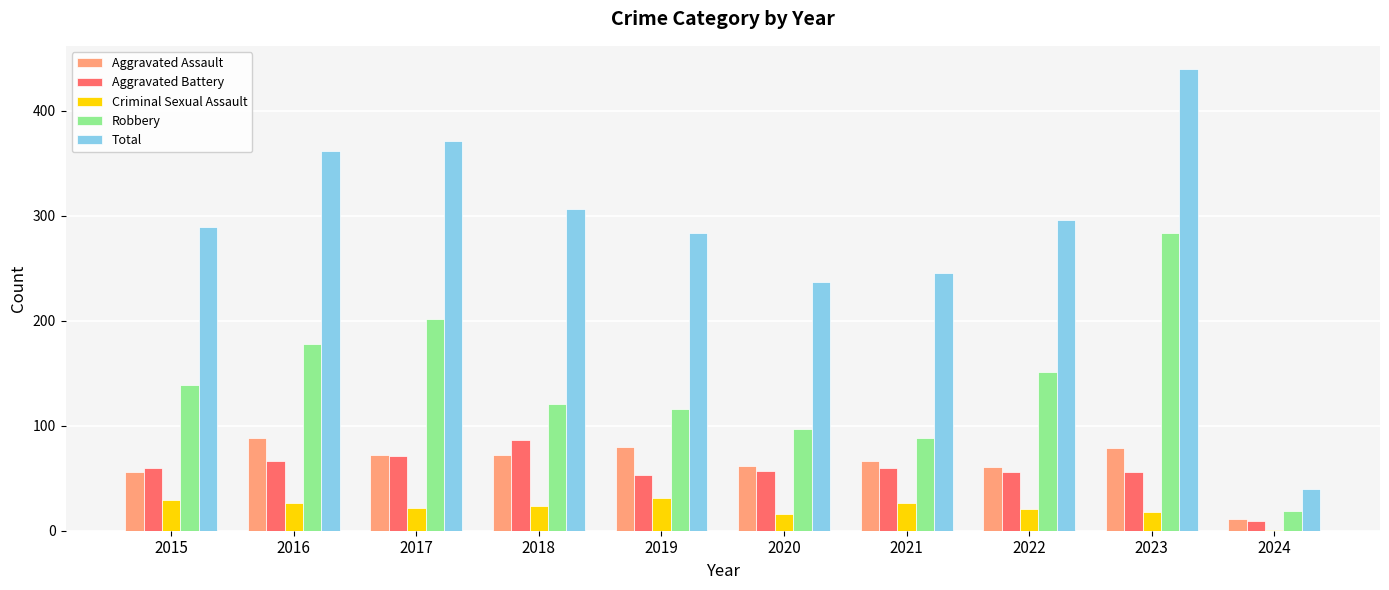

Between 2015 and 2024, which series saw the biggest shift?

Total